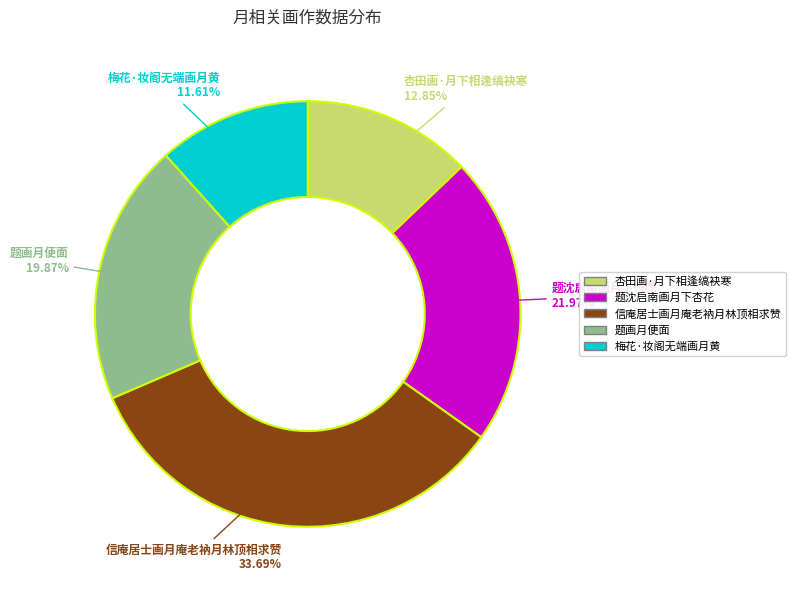

To the nearest percent, what is the difference between the 题画月便面 and 梅花·妆阁无端画月黄 slice percentages?

8%